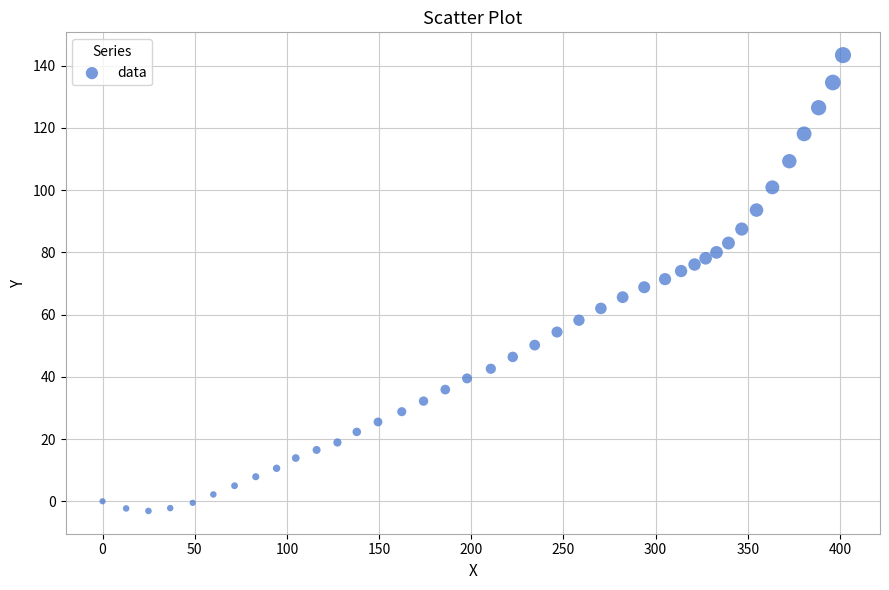

What is the range of X values (max minus min)?

401.6